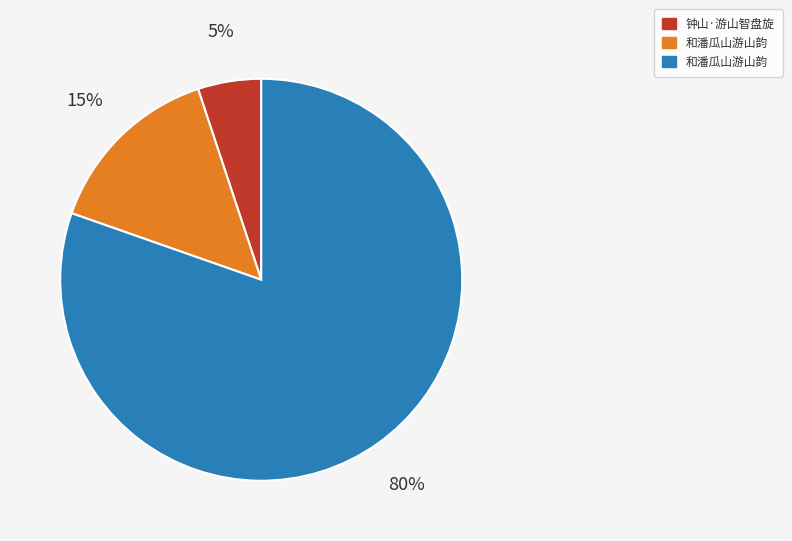

Is there any slice that represents more than half of the pie?

Yes